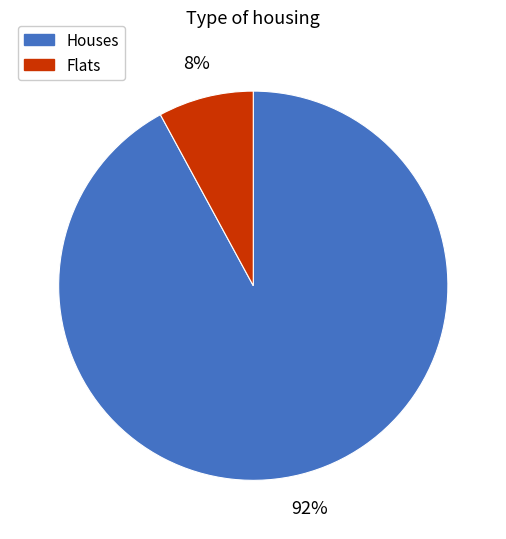

Is there any slice that represents more than half of the pie?

Yes